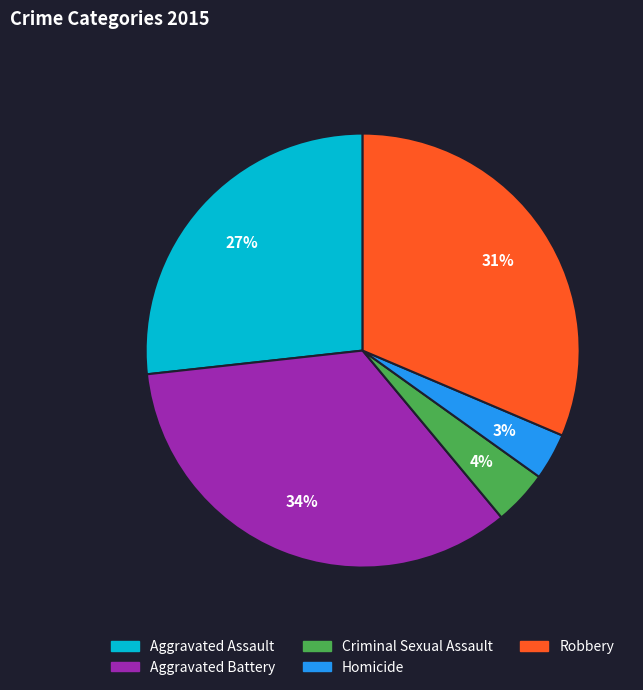

Is the sum of Aggravated Assault and Aggravated Battery greater than half?

Yes